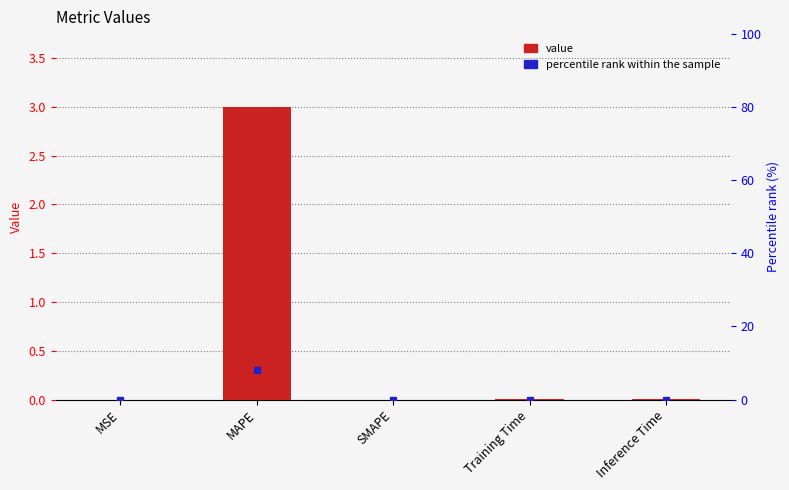

Reading right to left, list all the values displayed in this chart.

0.0	0.0	0.0	3.0	0.0